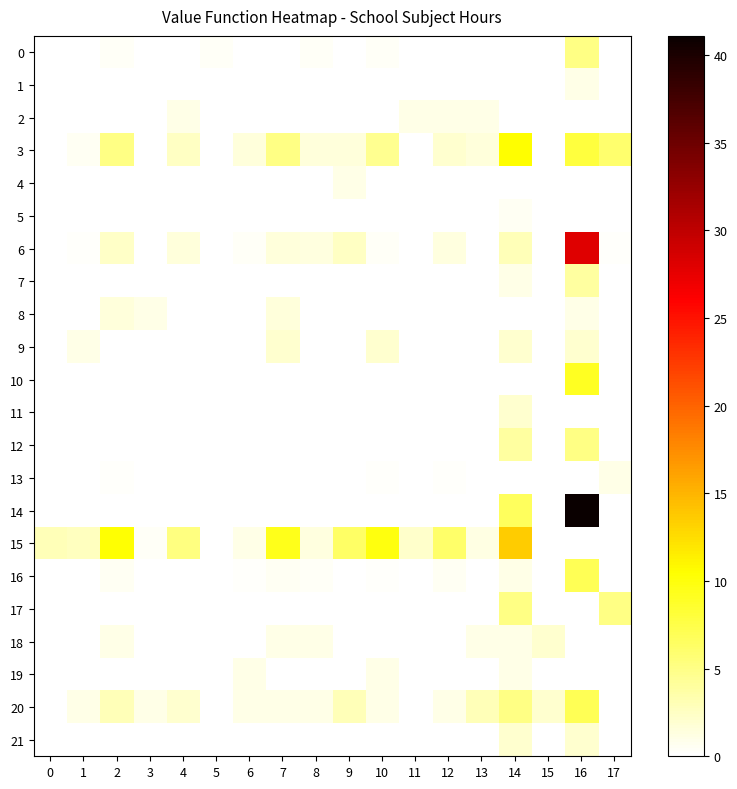

Reading left to right, transcribe all the data shown in this chart.

0: 0=0.0	1=0.0	2=0.4	3=0.0	4=0.0	5=0.4	6=0.0	7=0.0	8=0.4	9=0.0	10=0.4	11=0.0	12=0.0	13=0.0	14=0.0	15=0.0	16=5.0	17=0.0
1: 0=0.0	1=0.0	2=0.0	3=0.0	4=0.0	5=0.0	6=0.0	7=0.0	8=0.0	9=0.0	10=0.0	11=0.0	12=0.0	13=0.0	14=0.0	15=0.0	16=1.0	17=0.0
2: 0=0.0	1=0.0	2=0.0	3=0.0	4=1.0	5=0.0	6=0.0	7=0.0	8=0.0	9=0.0	10=0.0	11=1.0	12=1.0	13=1.0	14=0.0	15=0.0	16=0.0	17=0.0
3: 0=0.0	1=0.5	2=5.0	3=0.0	4=2.5	5=0.0	6=1.5	7=5.0	8=1.5	9=1.5	10=4.5	11=0.0	12=2.0	13=1.5	14=10.5	15=0.0	16=8.0	17=6.0
4: 0=0.0	1=0.0	2=0.0	3=0.0	4=0.0	5=0.0	6=0.0	7=0.0	8=0.0	9=1.0	10=0.0	11=0.0	12=0.0	13=0.0	14=0.0	15=0.0	16=0.0	17=0.0
5: 0=0.0	1=0.0	2=0.0	3=0.0	4=0.0	5=0.0	6=0.0	7=0.0	8=0.0	9=0.0	10=0.0	11=0.0	12=0.0	13=0.0	14=0.5	15=0.0	16=0.0	17=0.0
6: 0=0.0	1=0.2	2=2.3	3=0.0	4=1.6	5=0.0	6=0.4	7=1.5	8=1.4	9=2.5	10=0.4	11=0.0	12=1.3	13=0.0	14=3.0	15=0.0	16=28.0	17=0.3
7: 0=0.0	1=0.0	2=0.0	3=0.0	4=0.0	5=0.0	6=0.0	7=0.0	8=0.0	9=0.0	10=0.0	11=0.0	12=0.0	13=0.0	14=1.0	15=0.0	16=4.0	17=0.0
8: 0=0.0	1=0.0	2=1.5	3=1.0	4=0.0	5=0.0	6=0.0	7=1.5	8=0.0	9=0.0	10=0.0	11=0.0	12=0.0	13=0.0	14=0.0	15=0.0	16=1.0	17=0.0
9: 0=0.0	1=1.0	2=0.0	3=0.0	4=0.0	5=0.0	6=0.0	7=2.0	8=0.0	9=0.0	10=2.0	11=0.0	12=0.0	13=0.0	14=2.0	15=0.0	16=2.0	17=0.0
10: 0=0.0	1=0.0	2=0.0	3=0.0	4=0.0	5=0.0	6=0.0	7=0.0	8=0.0	9=0.0	10=0.0	11=0.0	12=0.0	13=0.0	14=0.0	15=0.0	16=9.0	17=0.0
11: 0=0.0	1=0.0	2=0.0	3=0.0	4=0.0	5=0.0	6=0.0	7=0.0	8=0.0	9=0.0	10=0.0	11=0.0	12=0.0	13=0.0	14=2.0	15=0.0	16=0.0	17=0.0
12: 0=0.0	1=0.0	2=0.0	3=0.0	4=0.0	5=0.0	6=0.0	7=0.0	8=0.0	9=0.0	10=0.0	11=0.0	12=0.0	13=0.0	14=4.0	15=0.0	16=5.0	17=0.0
13: 0=0.0	1=0.0	2=0.3	3=0.0	4=0.0	5=0.0	6=0.0	7=0.0	8=0.0	9=0.0	10=0.2	11=0.0	12=0.2	13=0.0	14=0.0	15=0.0	16=0.0	17=1.0
14: 0=0.0	1=0.0	2=0.0	3=0.0	4=0.0	5=0.0	6=0.0	7=0.0	8=0.0	9=0.0	10=0.0	11=0.0	12=0.0	13=0.0	14=6.6	15=0.0	16=41.1	17=0.0
15: 0=3.0	1=2.6	2=10.4	3=0.4	4=5.2	5=0.0	6=1.0	7=9.4	8=1.4	9=6.3	10=9.8	11=2.1	12=6.2	13=1.2	14=13.5	15=0.0	16=0.0	17=0.0
16: 0=0.0	1=0.0	2=0.5	3=0.0	4=0.0	5=0.0	6=0.3	7=0.5	8=0.4	9=0.0	10=0.3	11=0.0	12=0.5	13=0.0	14=1.0	15=0.0	16=7.0	17=0.0
17: 0=0.0	1=0.0	2=0.0	3=0.0	4=0.0	5=0.0	6=0.0	7=0.0	8=0.0	9=0.0	10=0.0	11=0.0	12=0.0	13=0.0	14=5.0	15=0.0	16=0.0	17=5.0
18: 0=0.0	1=0.0	2=1.0	3=0.0	4=0.0	5=0.0	6=0.0	7=1.0	8=1.0	9=0.0	10=0.0	11=0.0	12=0.0	13=1.0	14=1.0	15=2.0	16=0.0	17=0.0
19: 0=0.0	1=0.0	2=0.0	3=0.0	4=0.0	5=0.0	6=1.0	7=0.0	8=0.0	9=0.0	10=1.0	11=0.0	12=0.0	13=0.0	14=1.0	15=0.0	16=0.0	17=0.0
20: 0=0.0	1=1.0	2=3.0	3=1.0	4=2.0	5=0.0	6=1.0	7=1.0	8=1.0	9=3.0	10=1.0	11=0.0	12=1.0	13=3.0	14=5.0	15=2.0	16=7.0	17=0.0
21: 0=0.0	1=0.0	2=0.0	3=0.0	4=0.0	5=0.0	6=0.0	7=0.0	8=0.0	9=0.0	10=0.0	11=0.0	12=0.0	13=0.0	14=2.0	15=0.0	16=2.0	17=0.0